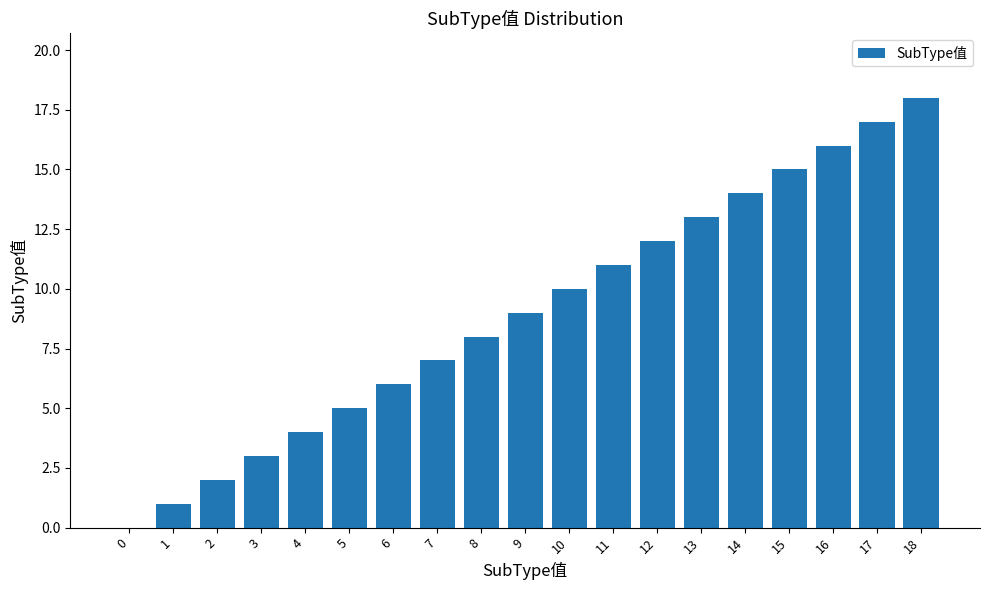

Reading left to right, list all the values displayed in this chart.

0	1	2	3	4	5	6	7	8	9	10	11	12	13	14	15	16	17	18